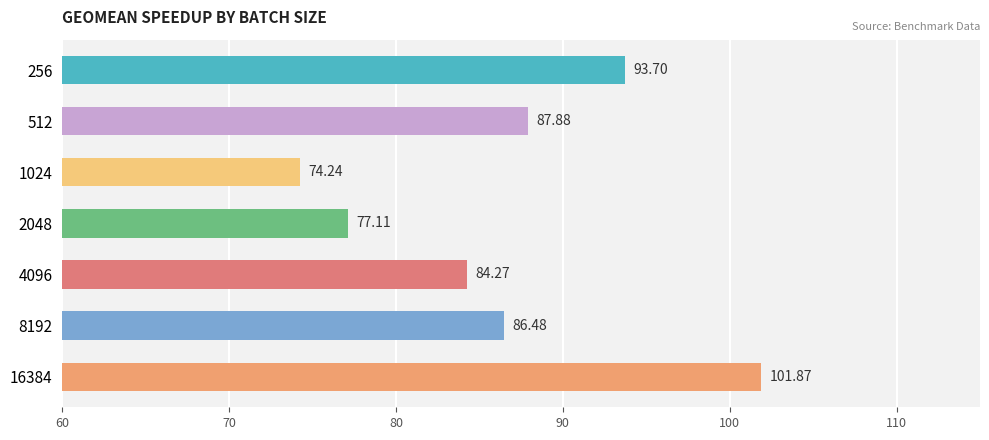

Rank the categories by value from lowest to highest.

1024, 2048, 4096, 8192, 512, 256, 16384